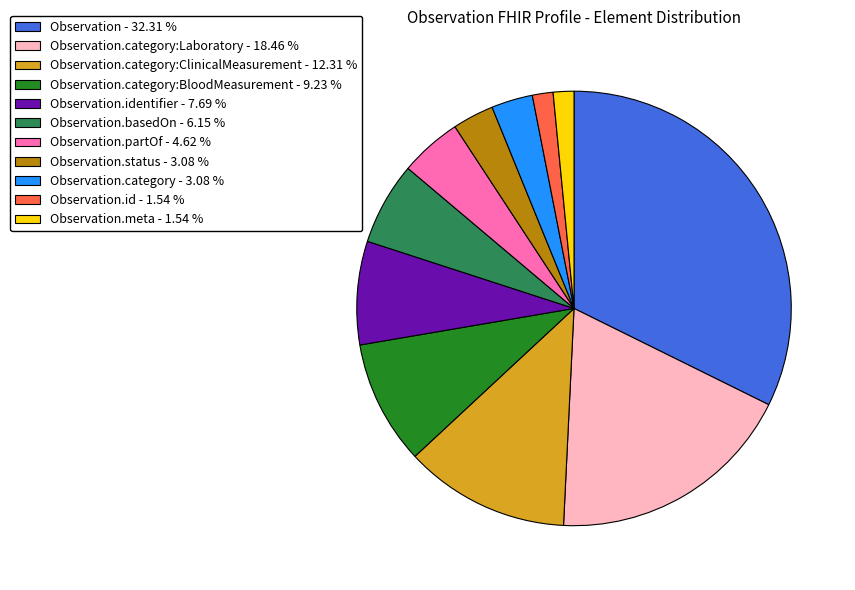

What is the largest slice in the pie chart?

Observation - 32.31 %